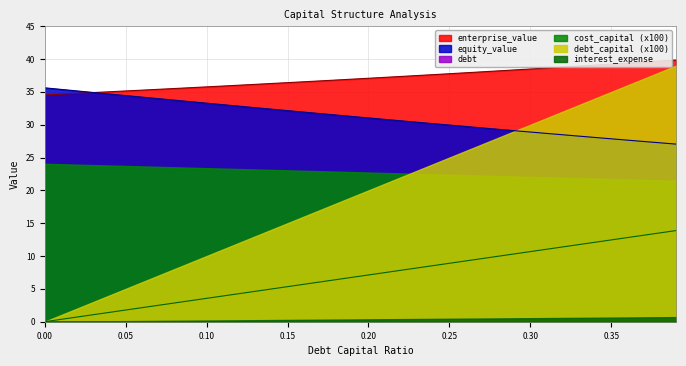

True or false: cost_capital (x100) and debt_capital (x100) cross at least once.

True